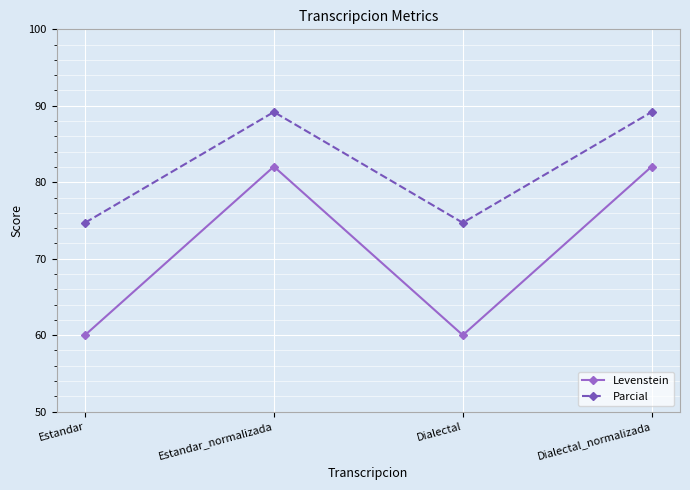

Read the Levenstein value at Estandar_normalizada.

82.1